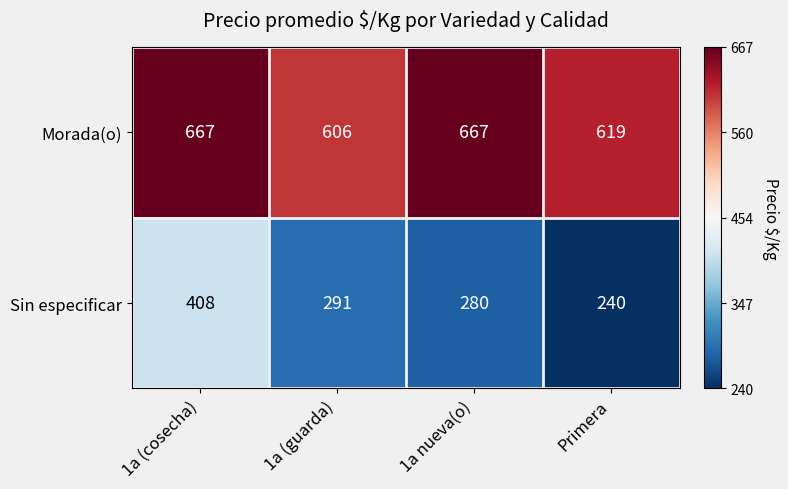

What is the difference between the highest and lowest values at 1a (cosecha)?

259